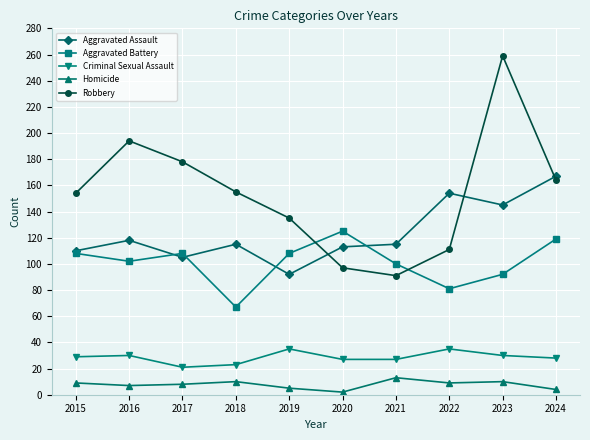

Where is Robbery nearest to the value 175?

2017